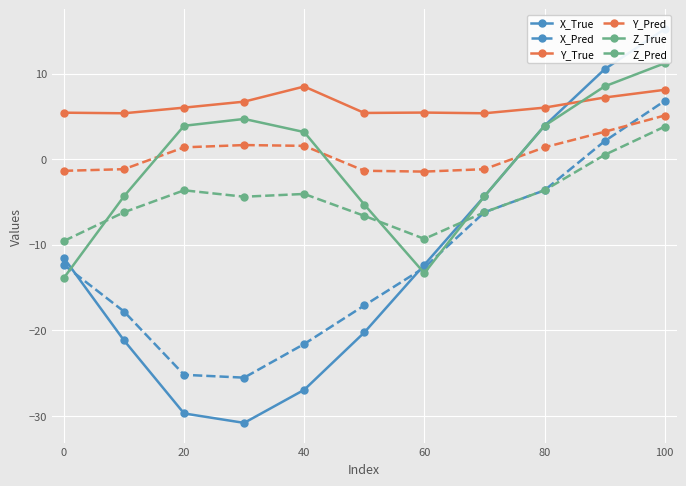

What is the difference between the second highest and second lowest values in the Z_True series?

21.8